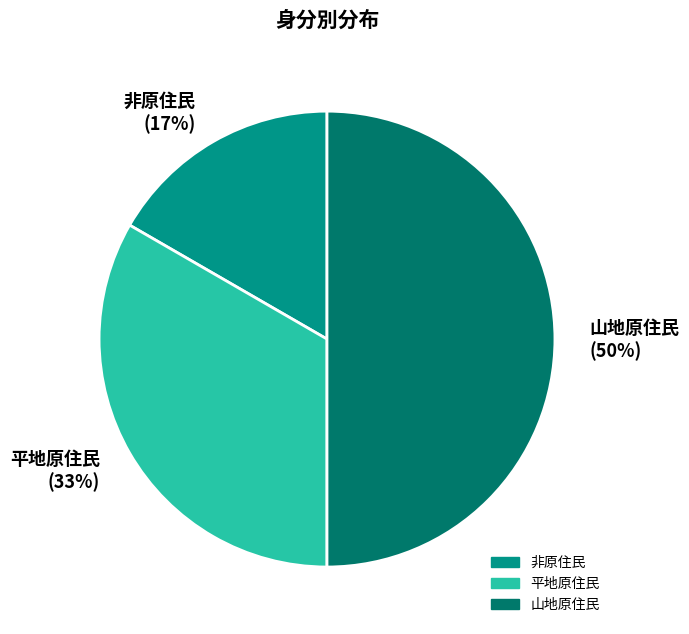

How many slices are in this pie chart?

3